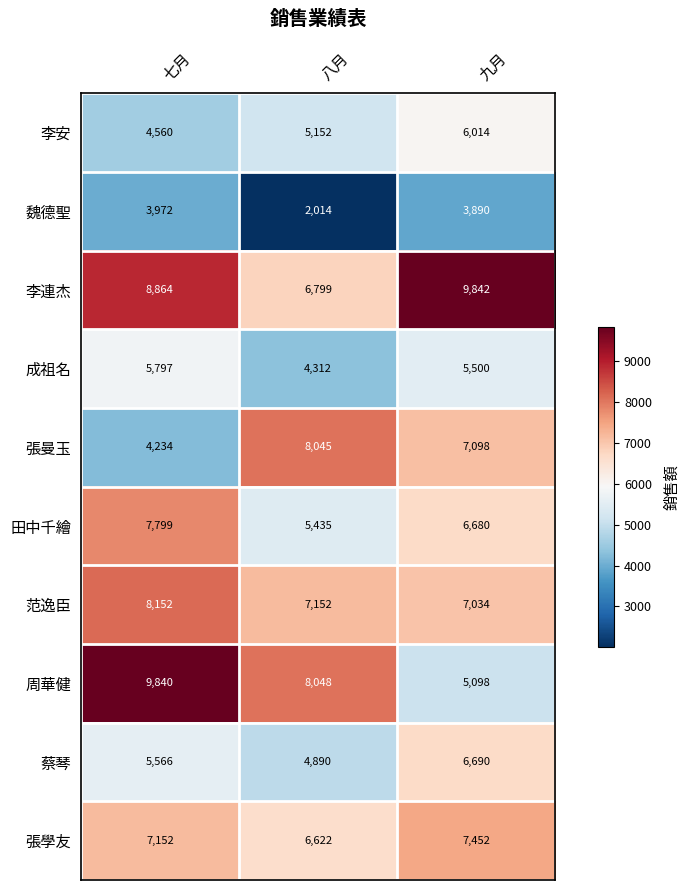

How many categories are shown in the chart?

3